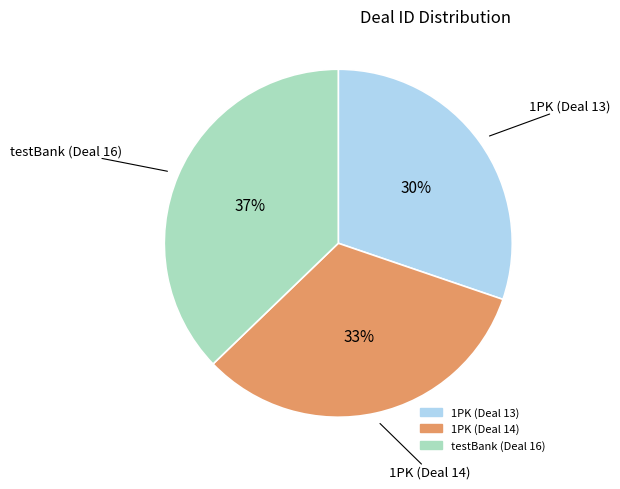

Is 1PK (Deal 14) the majority of the pie?

No